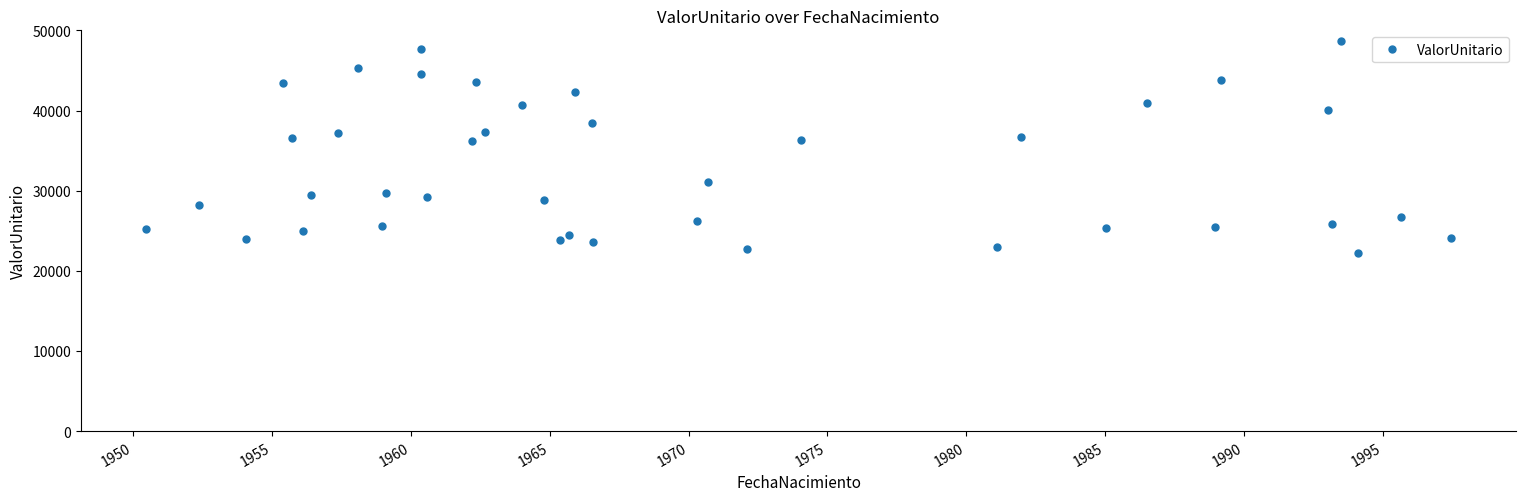

True or false: there are more than 1 points higher than both neighbors.

True